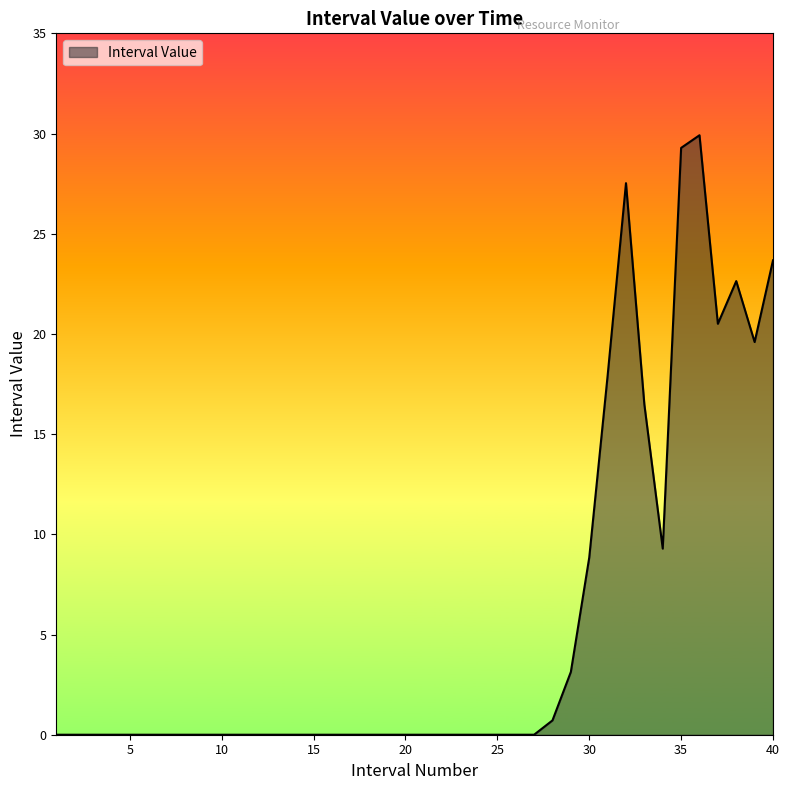

Count the number of data series in this chart.

1